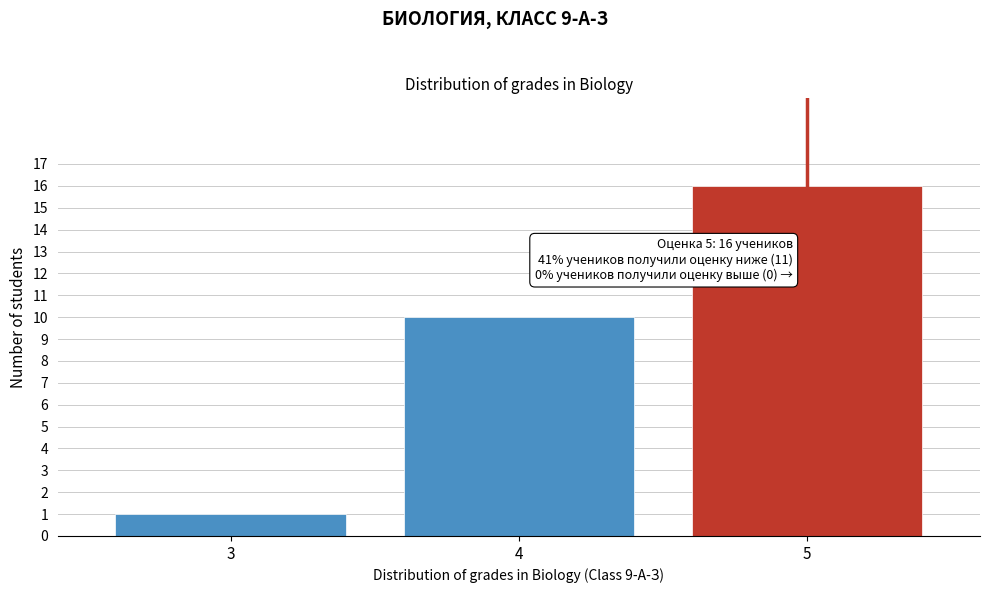

Reading left to right, what are all the values shown in this chart?

3=1	4=10	5=16